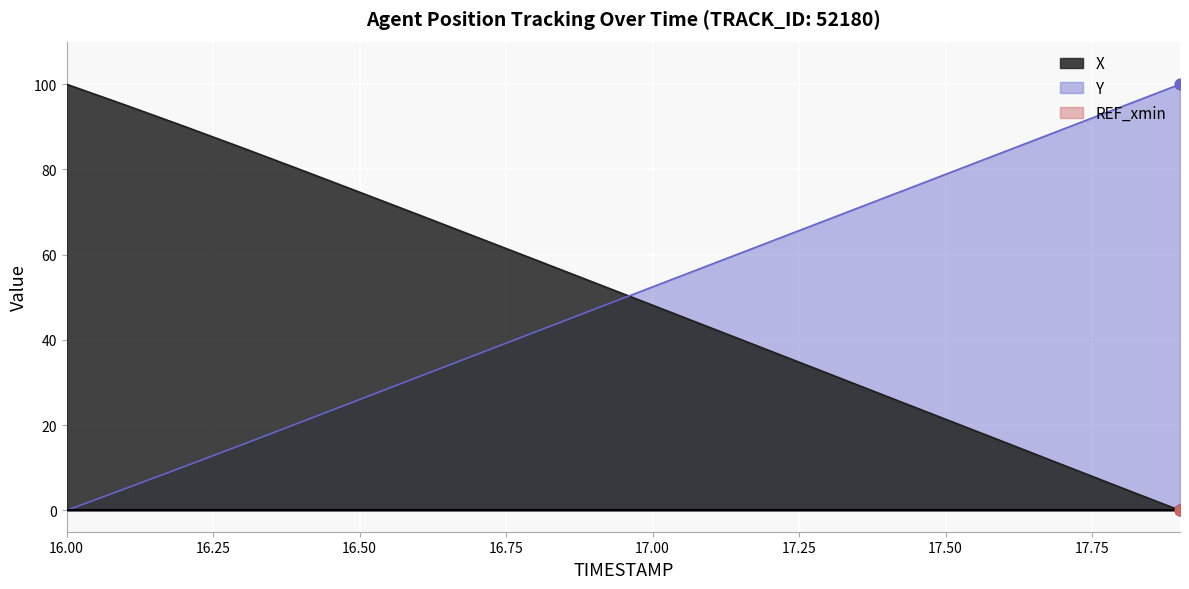

At which category is the sum across all series the highest?

16.6